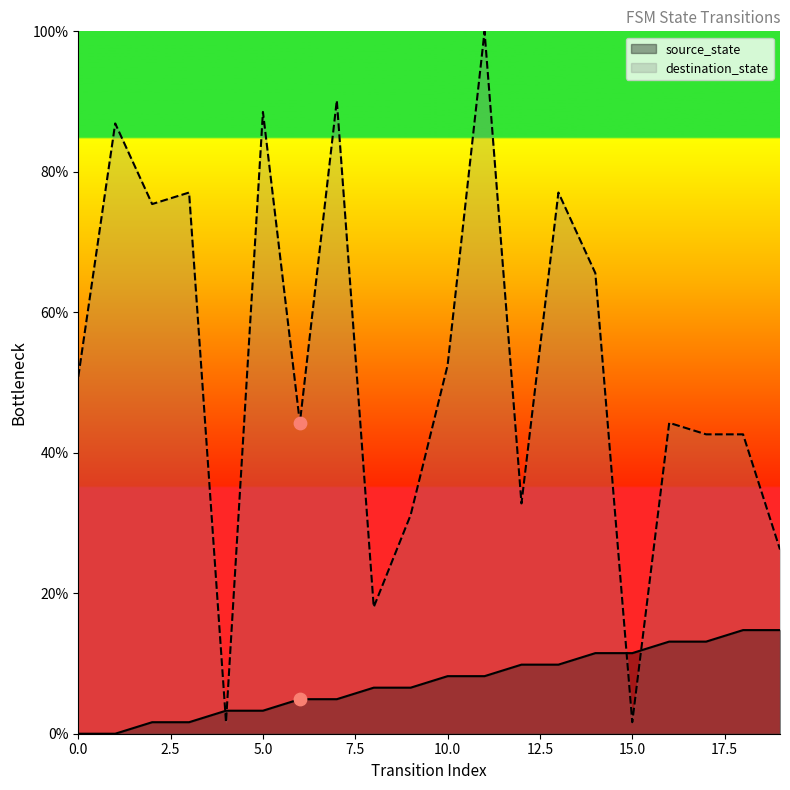

Which series contains the highest Y value?

destination_state